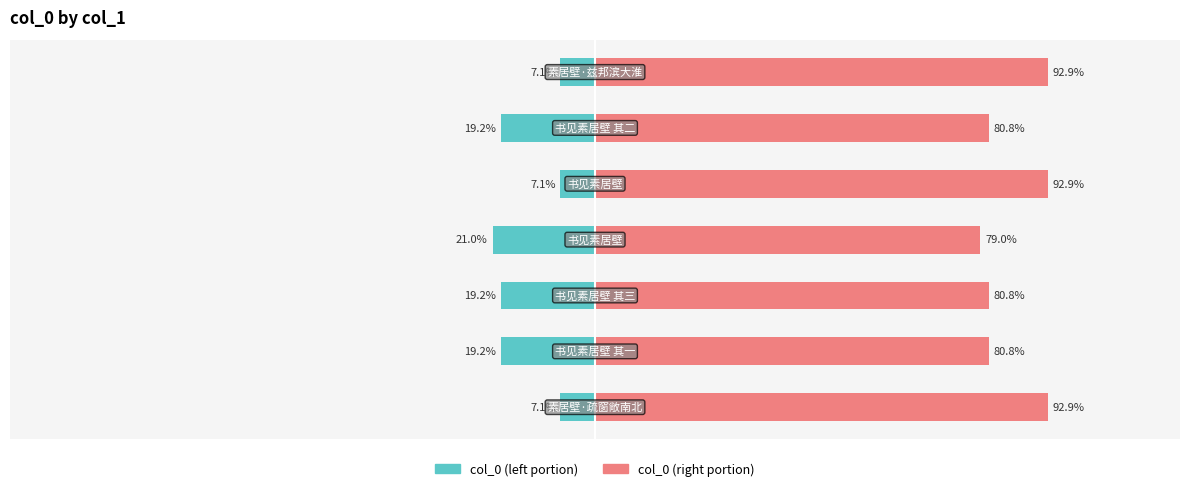

What are all the series names shown in the legend?

col_0 left, col_0 right